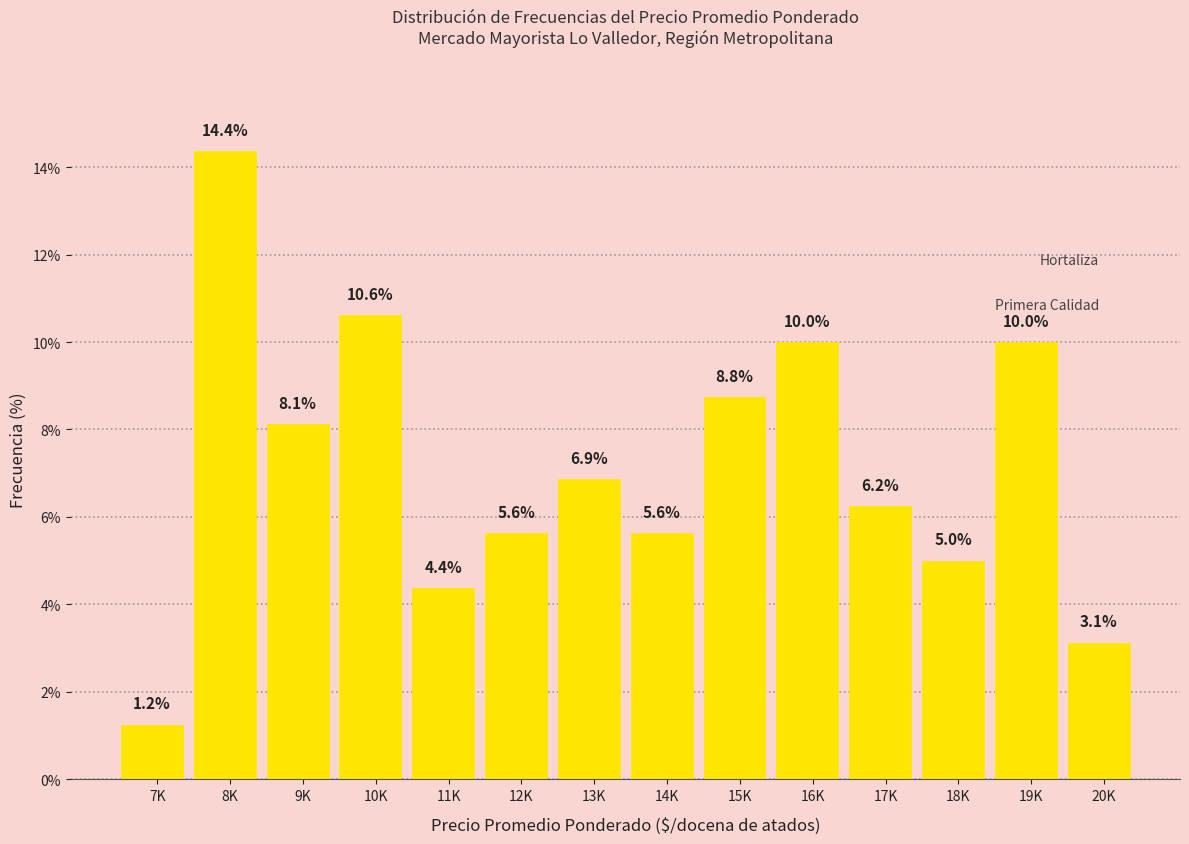

Is it true that the value at 16K is 5.2?

False